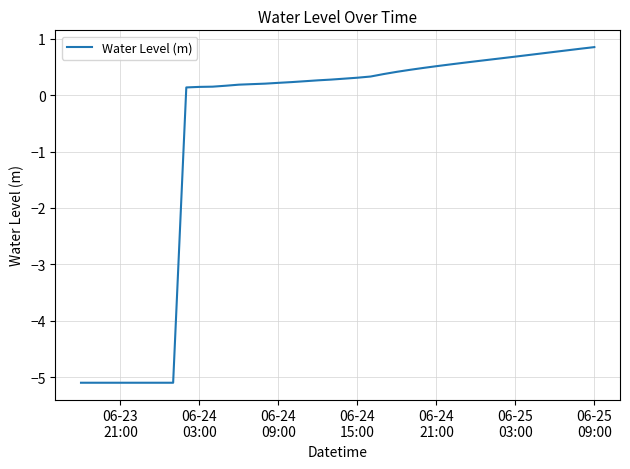

What is the minimum value shown in the chart?

-5.1